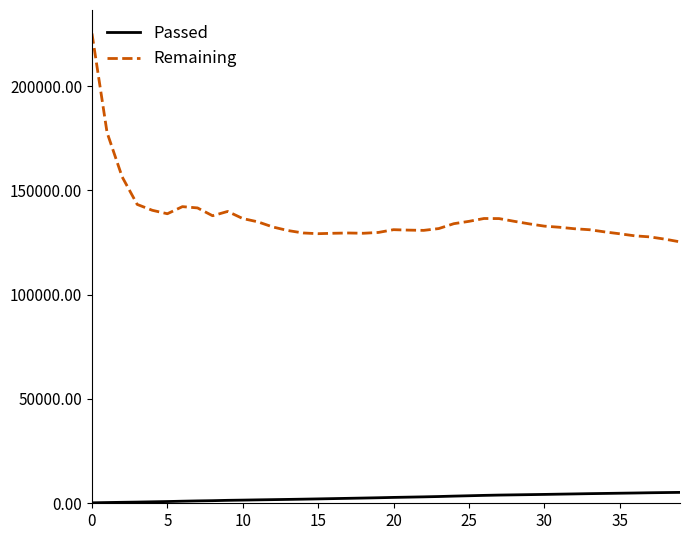

True or false: Passed and Remaining intersect in this chart.

False